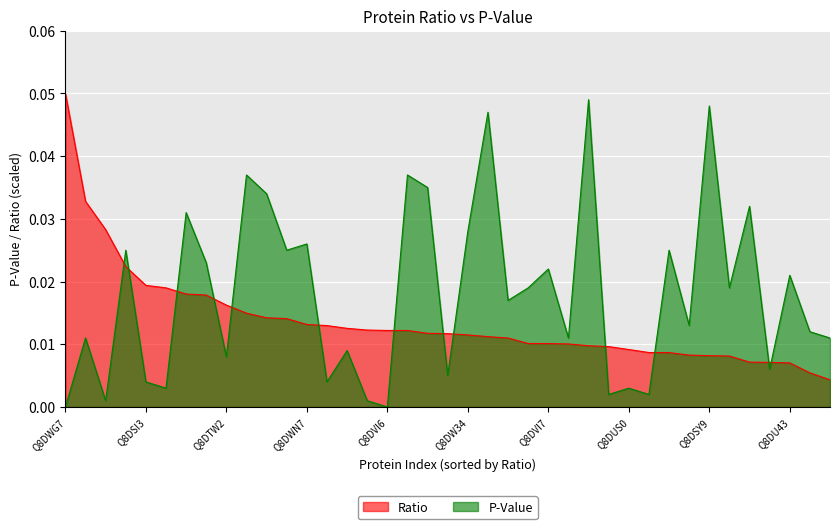

Which series has the largest range (max minus min)?

P-Value